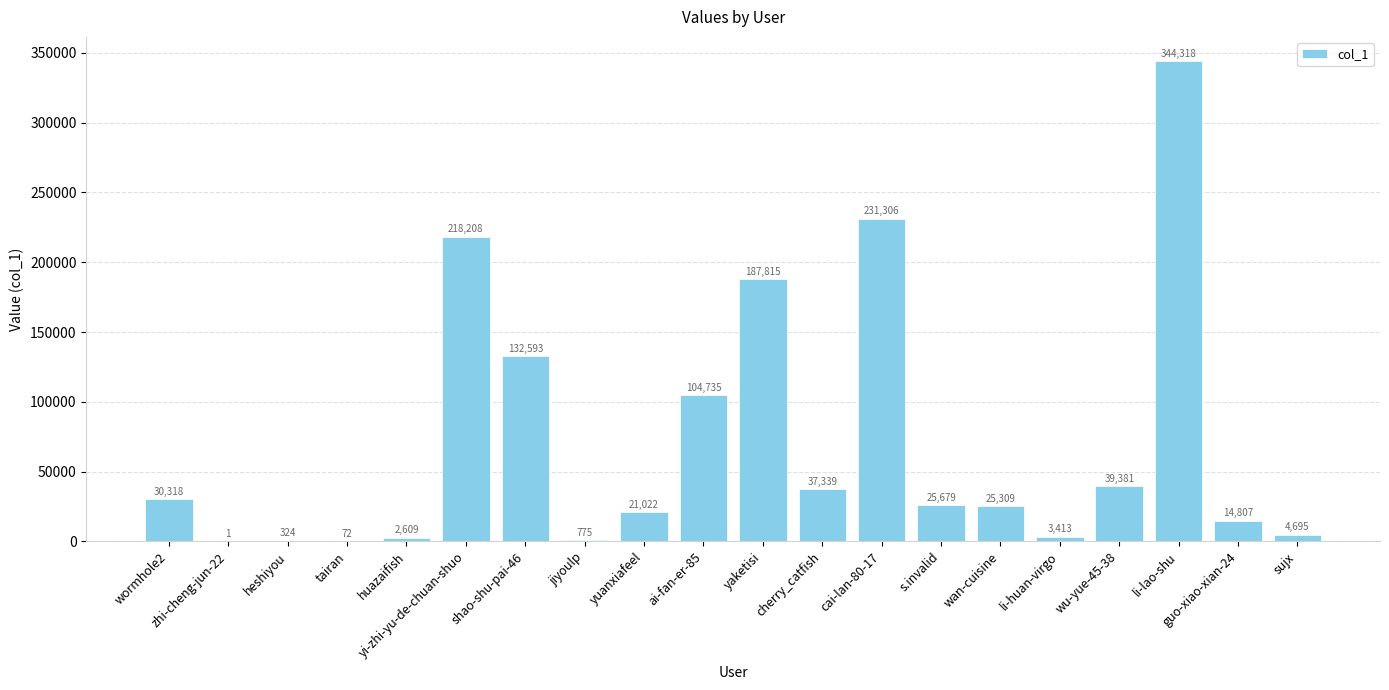

At which label is the value closest to 172159?

yaketisi